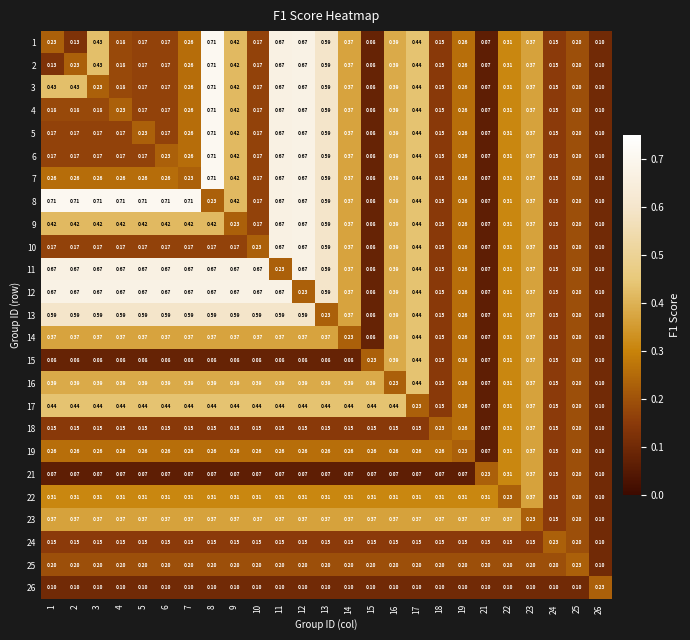

Is the value of 2 at 21 greater than the value of 12 at 10?

No